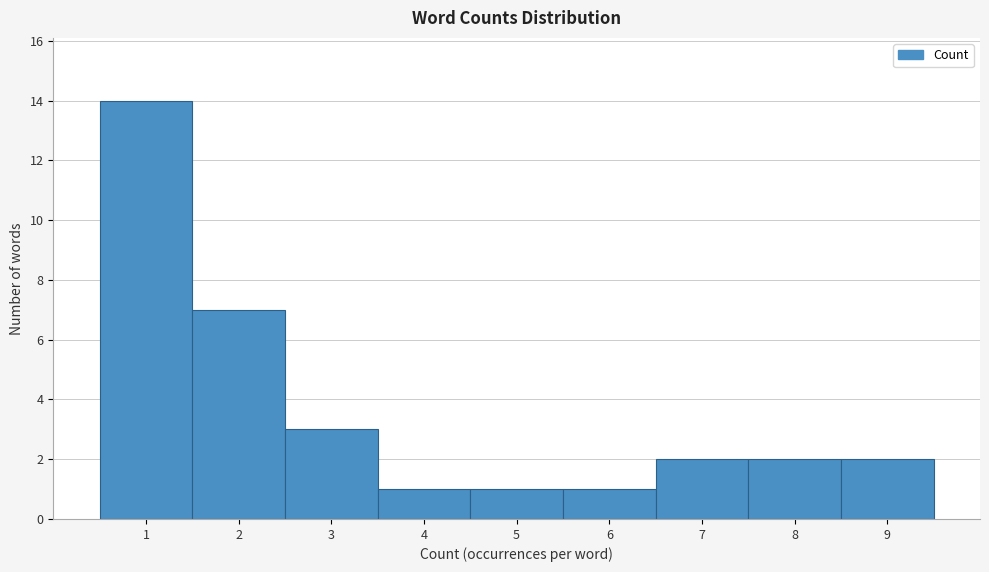

Reading left to right, list every bar in this chart as the range it spans on the x-axis followed by its height. The values are not printed on the chart, so give them approximately, as read against the axis.

0.5 to 1.5: 14
1.5 to 2.5: 7
2.5 to 3.5: 3
3.5 to 4.5: 1
4.5 to 5.5: 1
5.5 to 6.5: 1
6.5 to 7.5: 2
7.5 to 8.5: 2
8.5 to 9.5: 2